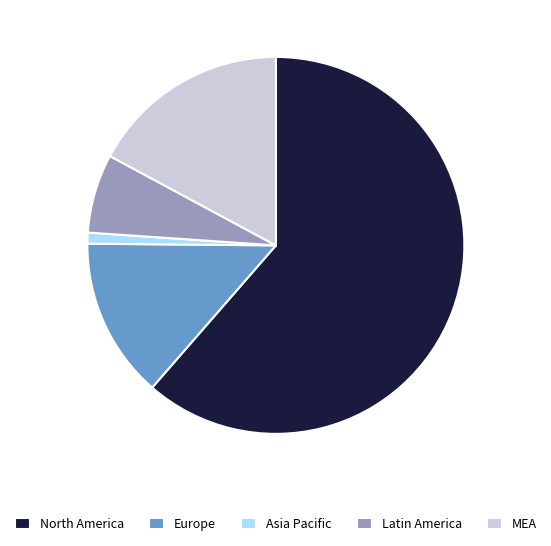

Rank the categories by value from lowest to highest.

Asia Pacific, Latin America, Europe, MEA, North America